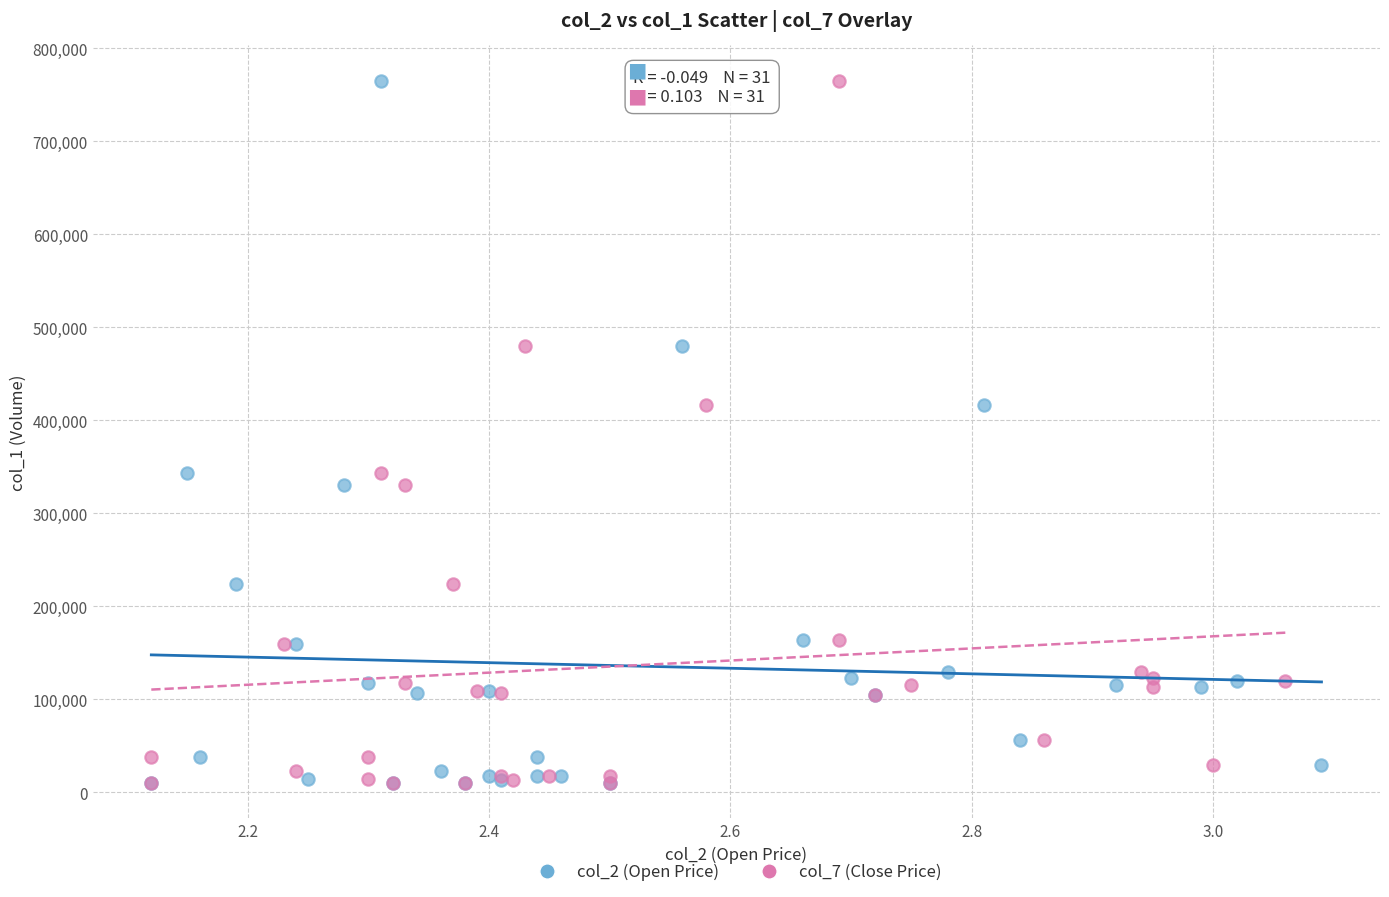

What are all the series names shown in the legend?

col_2 (Open Price), col_7 (Close Price)